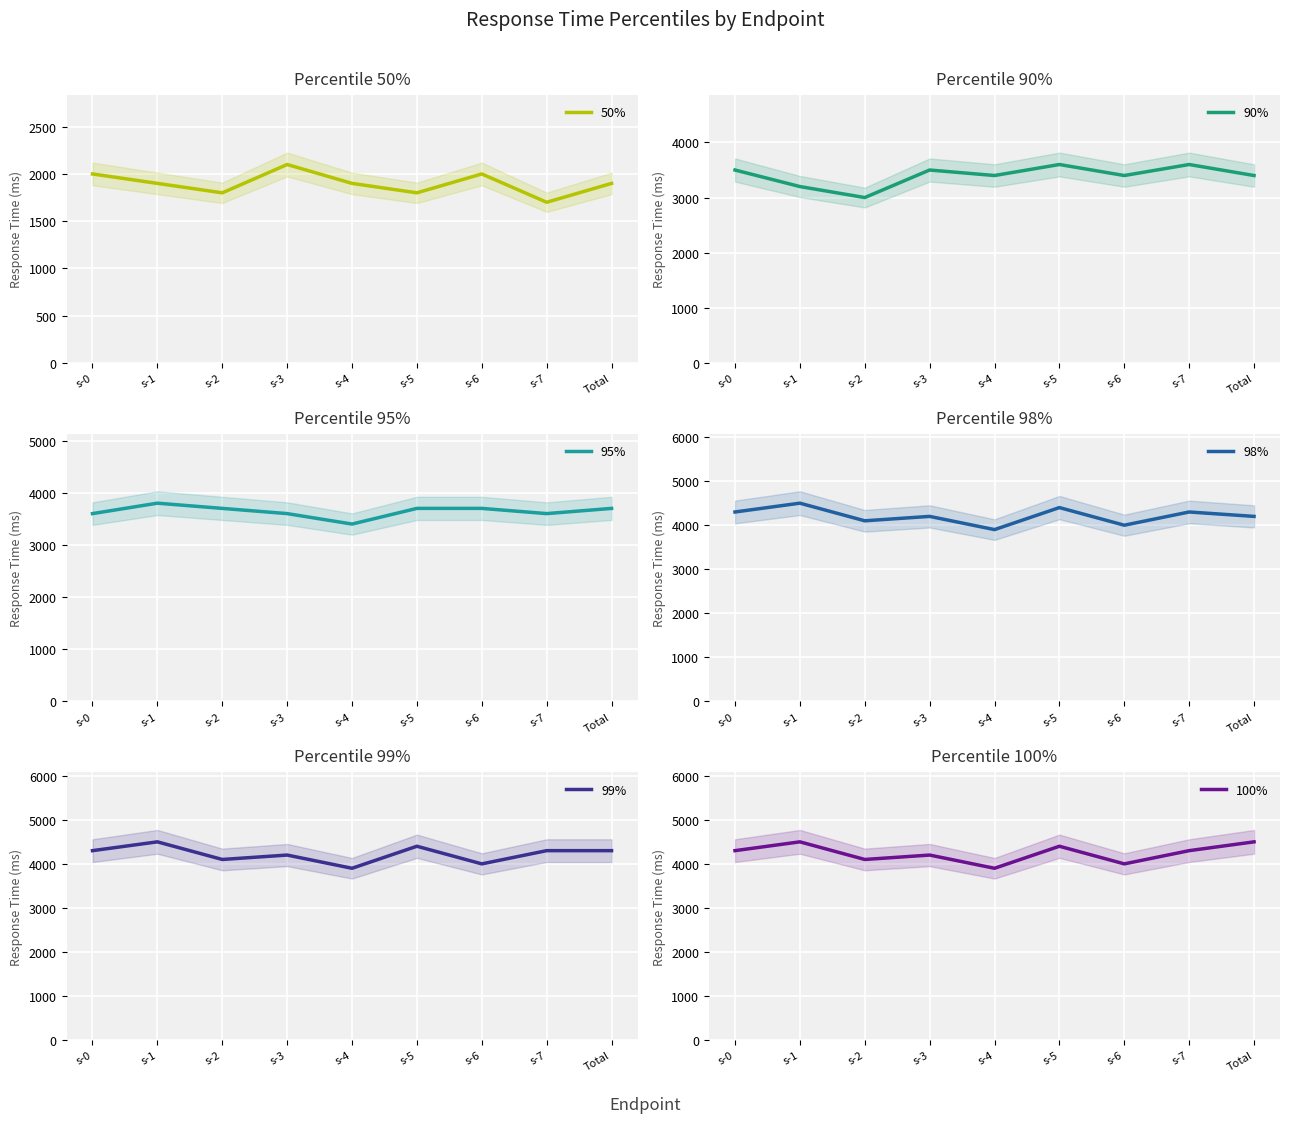

At which label does 100% reach its peak?

s-1